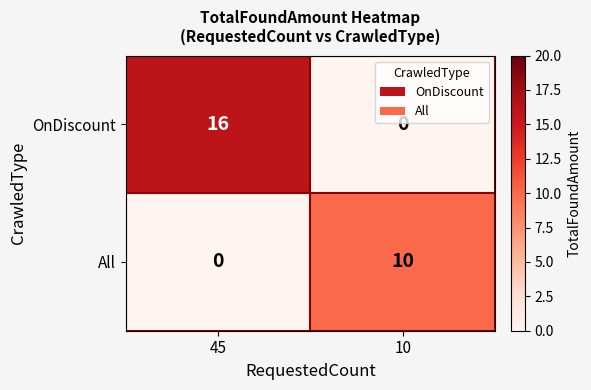

True or false: All has a value of 10 at 10.

True